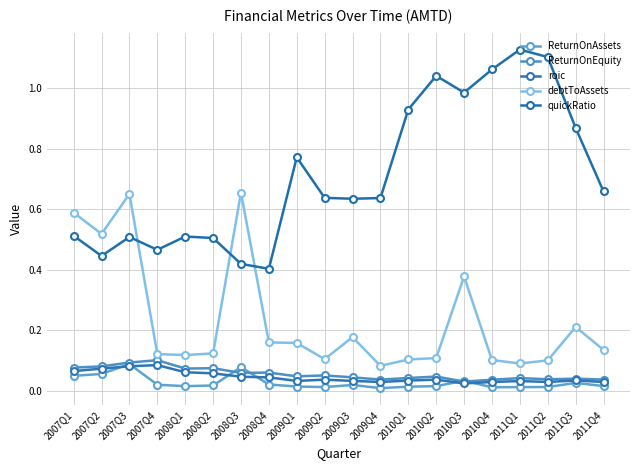

What is the sum of the roic values at 2011Q4 and 2010Q2?

0.1